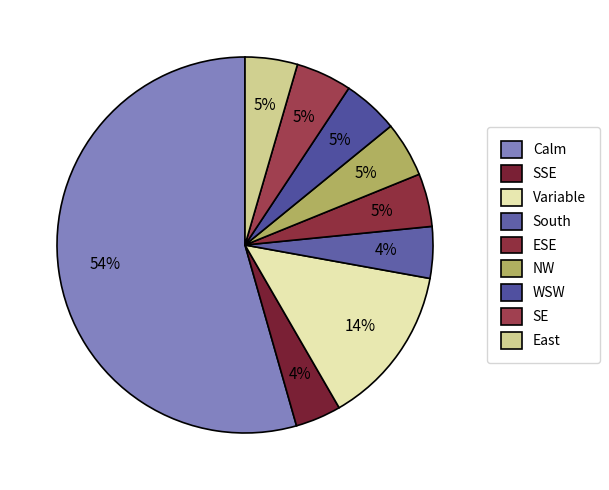

How many segments does this pie chart have?

9